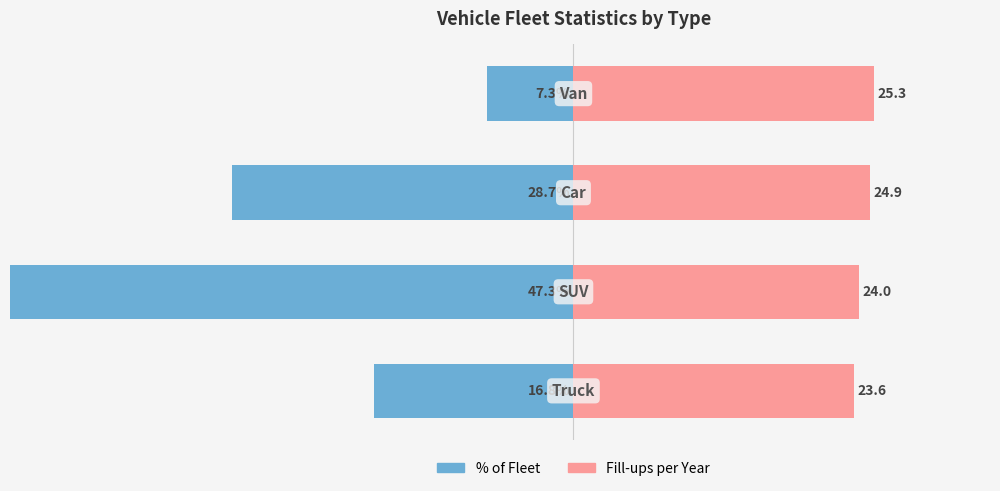

What is the value of the % of Fleet bar at the 3rd from the left?

-28.7